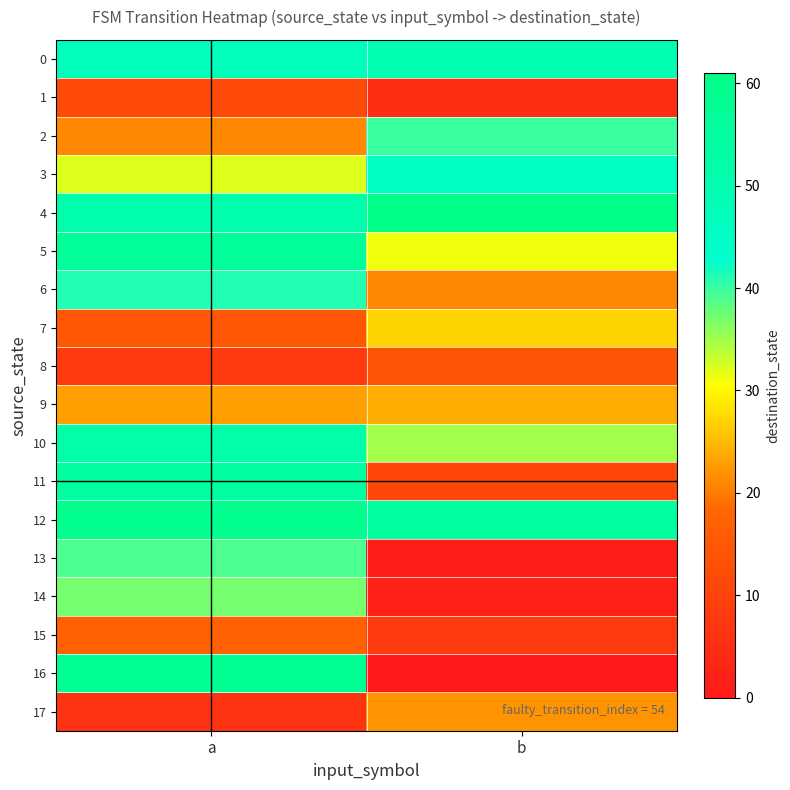

How many distinct data groups are displayed?

18